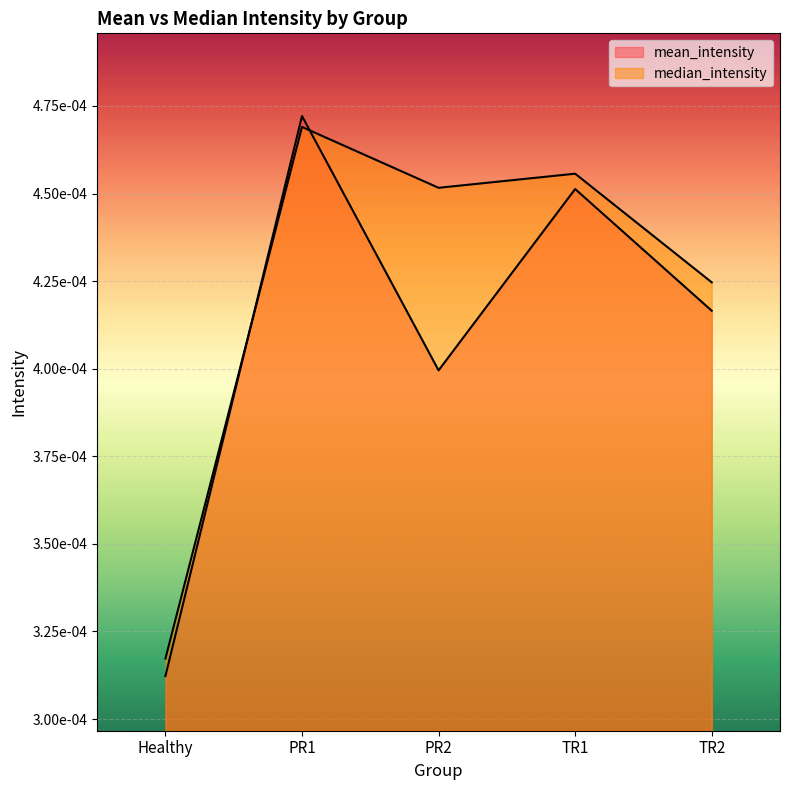

Does the chart display data point markers on the line(s)?

No